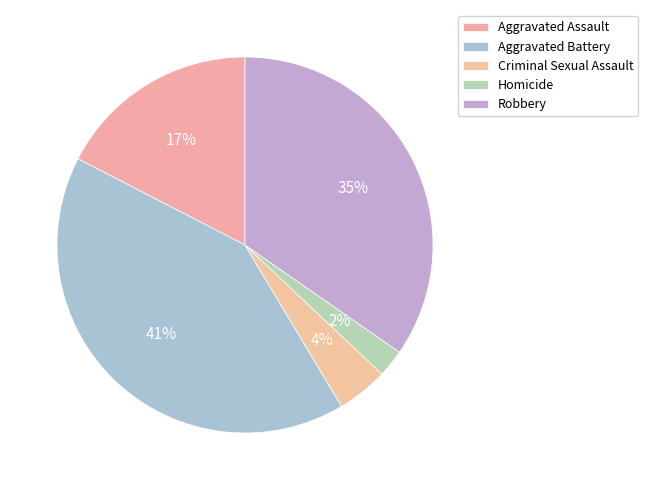

To the nearest percent, what is the difference between the Homicide and Aggravated Battery slice percentages?

39%